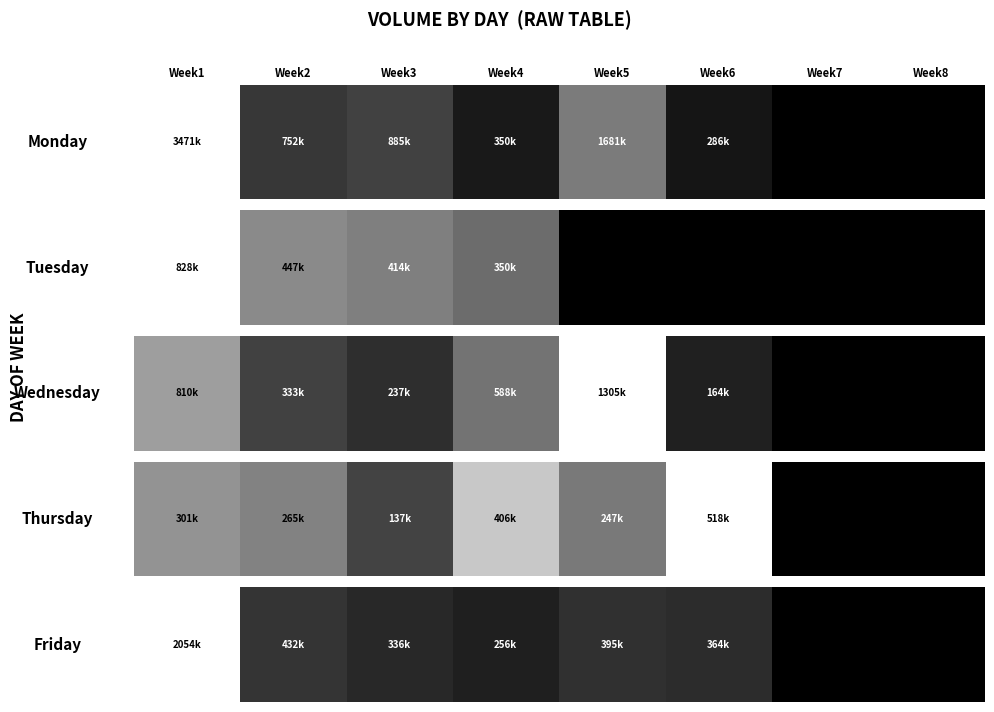

What is the difference between the maximum and minimum values?

1.0